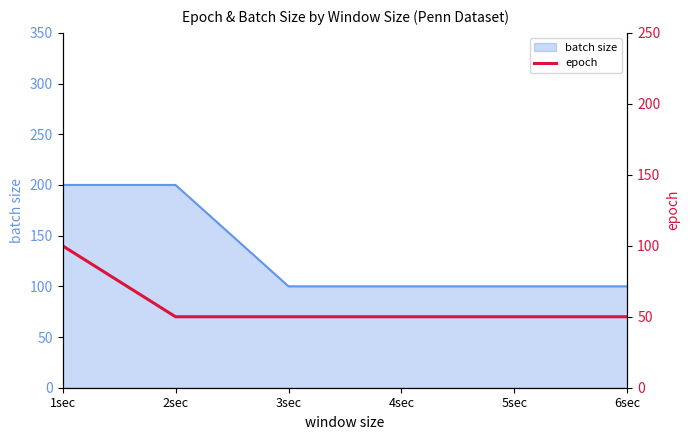

True or false: the data has more than 0 interior local peaks.

False